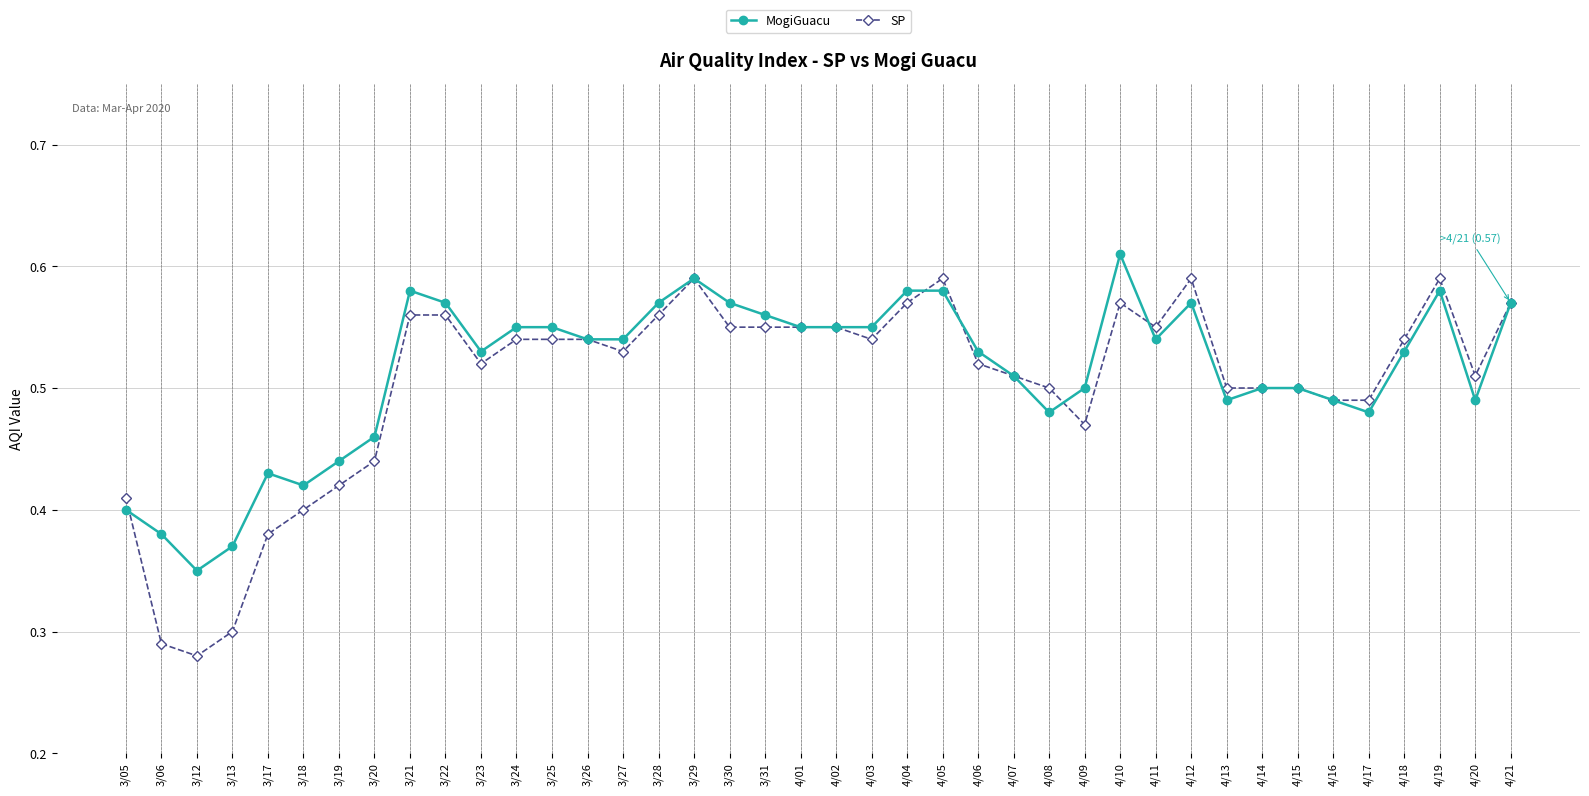

How many series are shown in this chart?

2